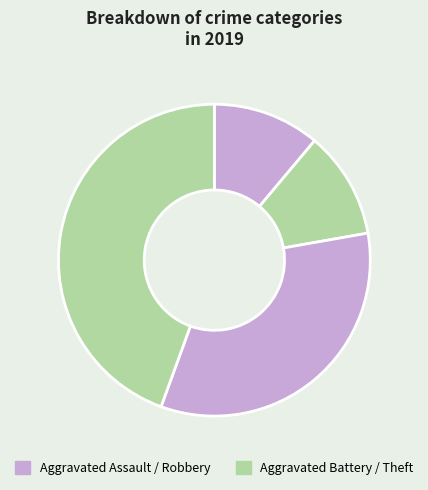

What is the largest slice in the pie chart?

Theft